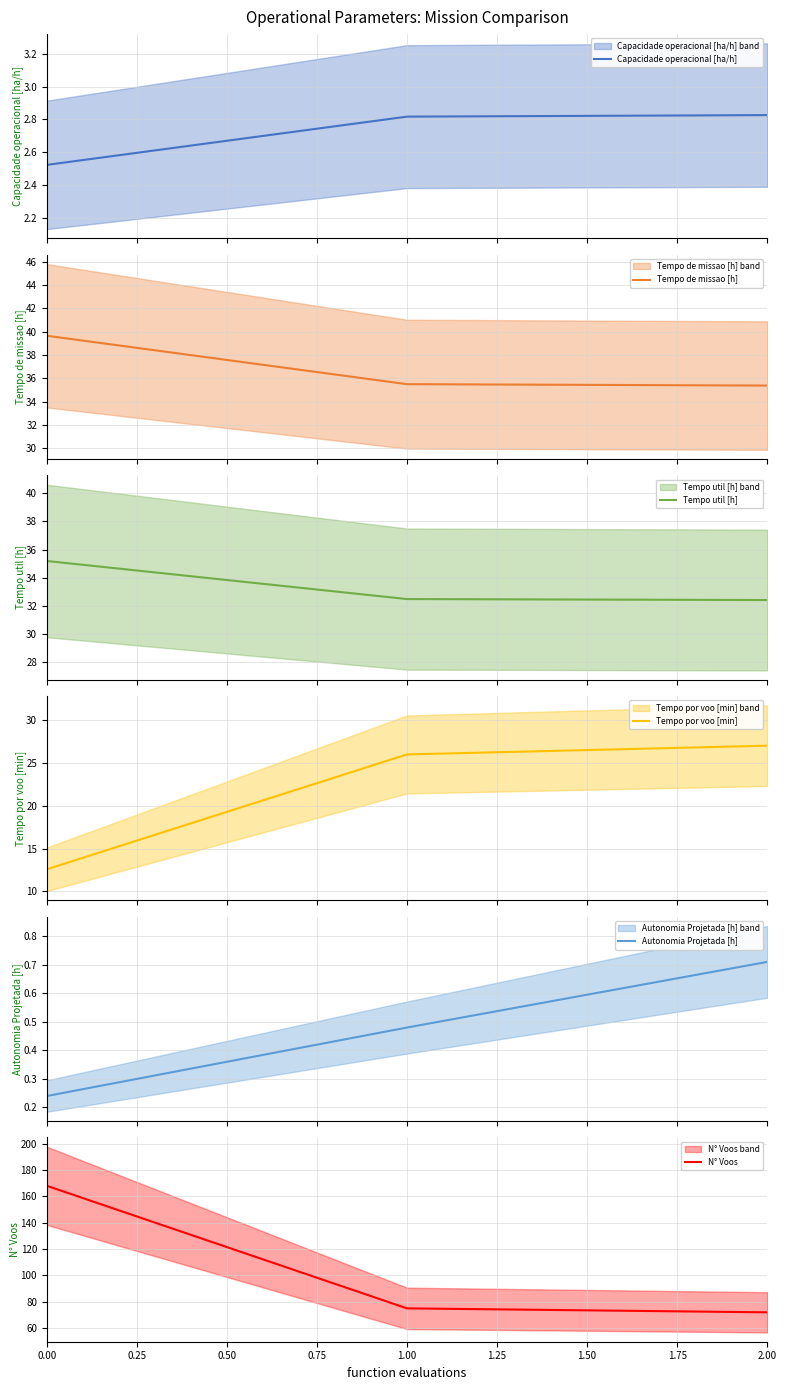

What are all the series names shown in the legend?

Capacidade operacional [ha/h], Tempo de missao [h], Tempo util [h], Tempo por voo [min], Autonomia Projetada [h], N° Voos